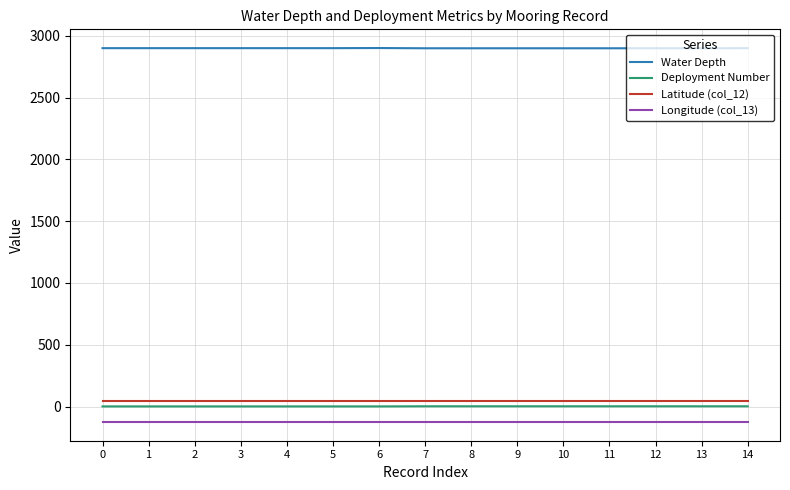

What is the total value across all series at 0?

2821.1